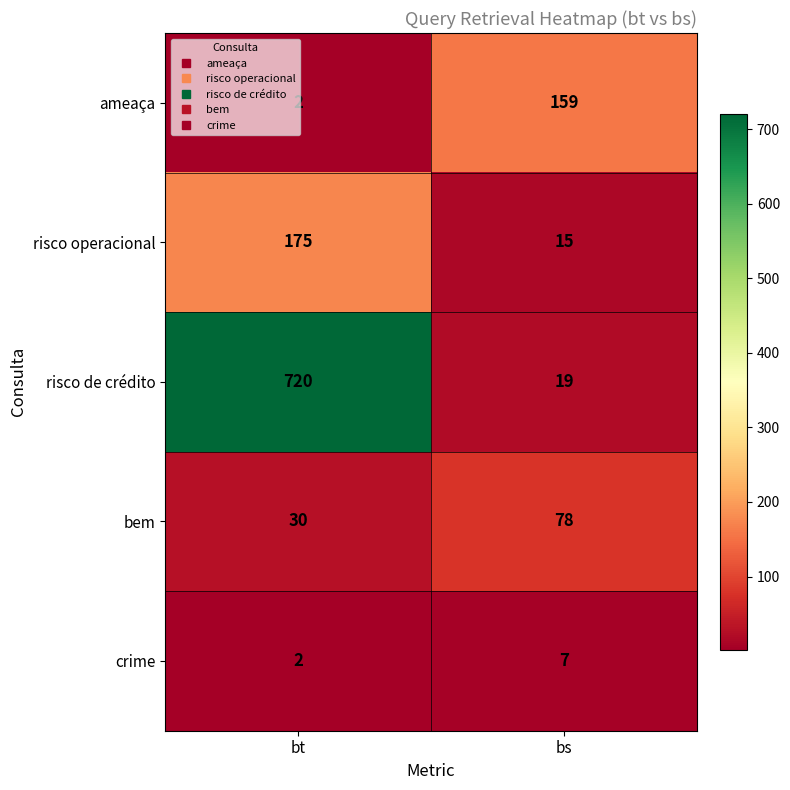

How many series are shown in this chart?

5